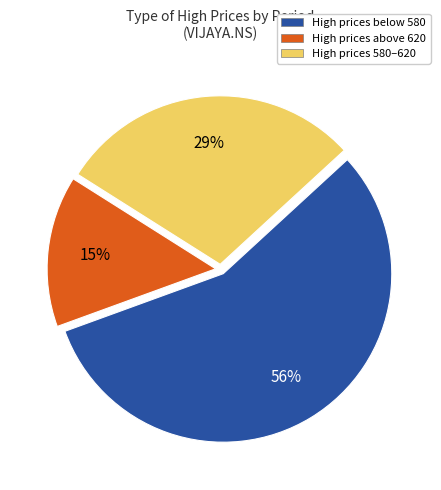

Count the number of slices in the pie.

3